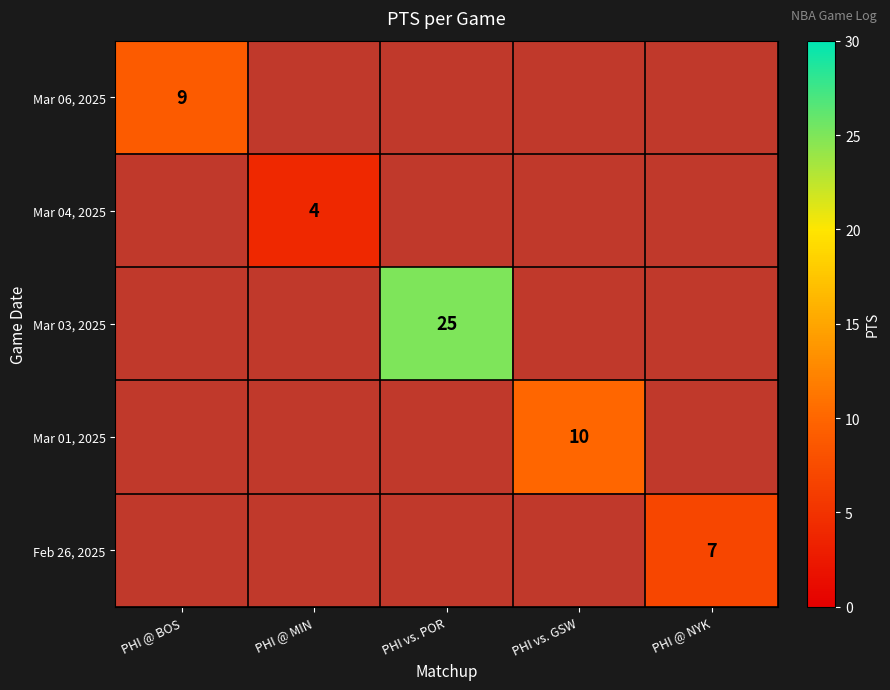

What is the maximum value for Mar 06, 2025?

9.0